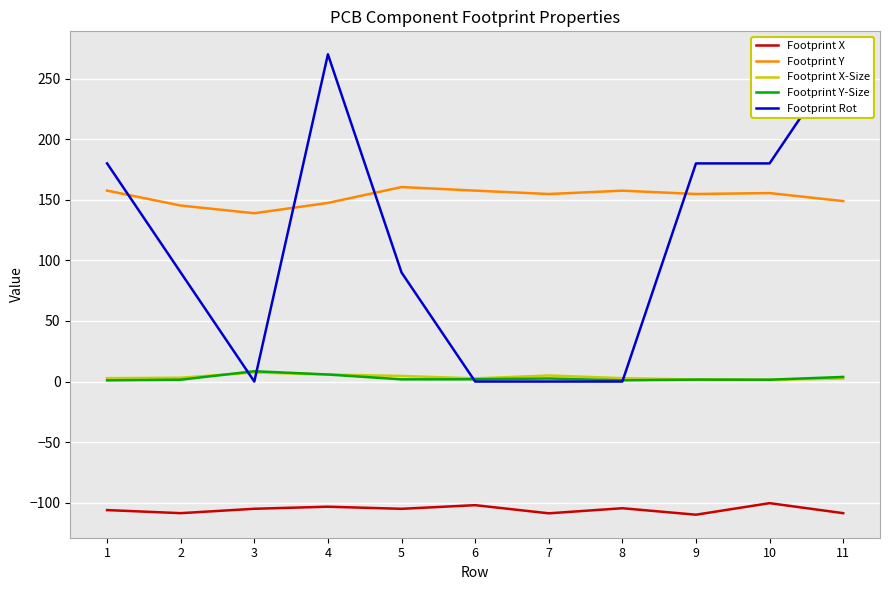

Reading left to right, list all the values displayed in this chart.

Footprint X: 1=-106.1	2=-108.6	3=-105.0	4=-103.3	5=-105.0	6=-102.0	7=-108.8	8=-104.6	9=-109.9	10=-100.4	11=-108.6
Footprint Y: 1=157.5	2=145.2	3=138.9	4=147.4	5=160.5	6=157.5	7=154.7	8=157.5	9=154.7	10=155.5	11=148.9
Footprint X-Size: 1=2.8	2=3.1	3=7.5	4=5.8	5=4.6	6=2.6	7=5.0	8=2.8	9=1.6	10=1.5	11=2.5
Footprint Y-Size: 1=1.0	2=1.5	3=8.5	4=5.8	5=1.8	6=1.9	7=2.5	8=1.0	9=1.6	10=1.5	11=3.8
Footprint Rot: 1=180.0	2=90.0	3=0.0	4=270.0	5=90.0	6=0.0	7=0.0	8=0.0	9=180.0	10=180.0	11=270.0